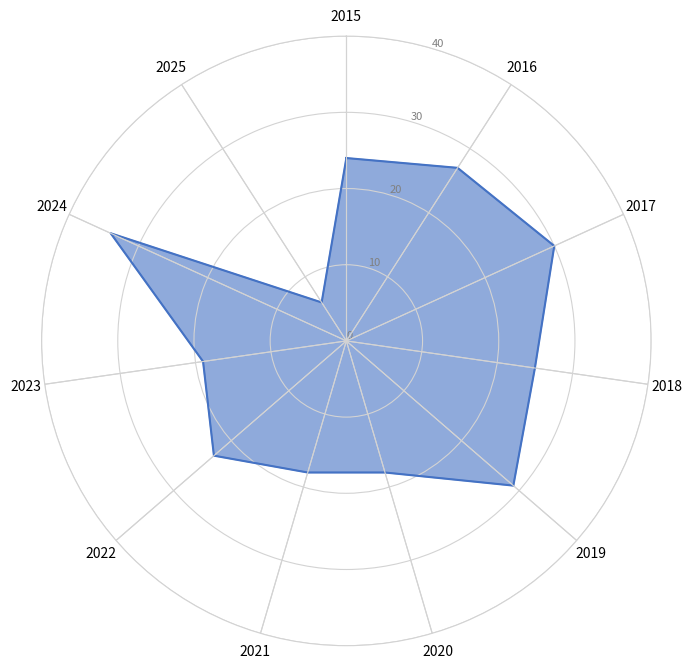

What is the sum of the values at 2020 and 2018?

43